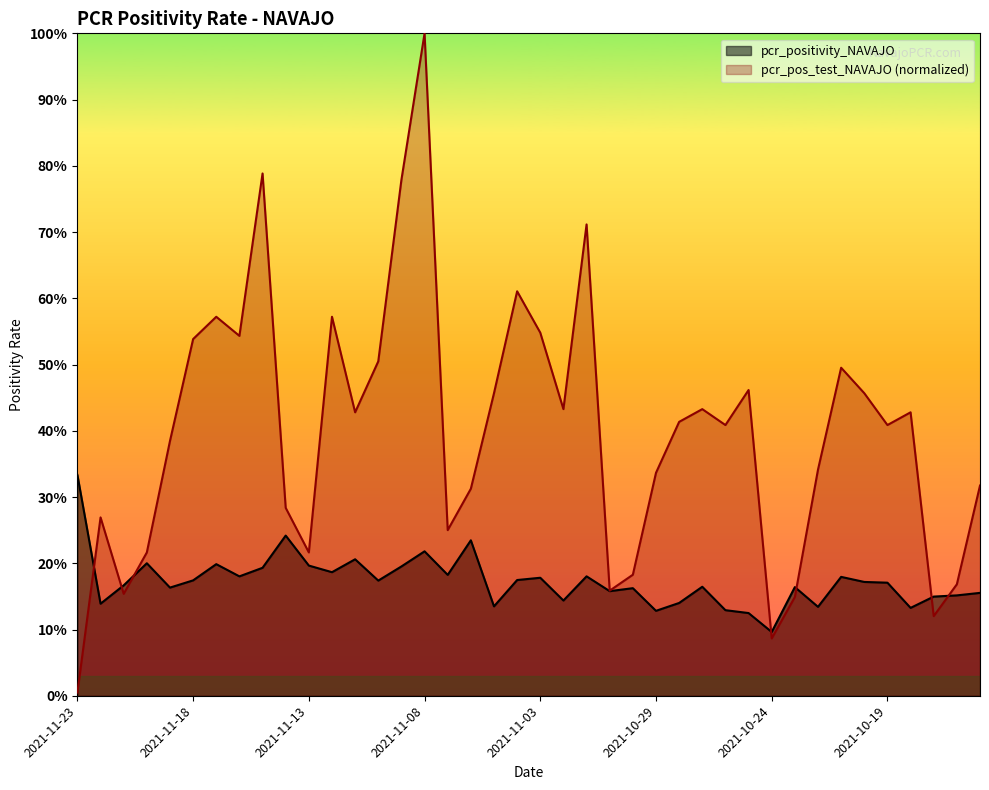

What value does the pcr_positivity_NAVAJO series have at 2021-10-25?

0.1